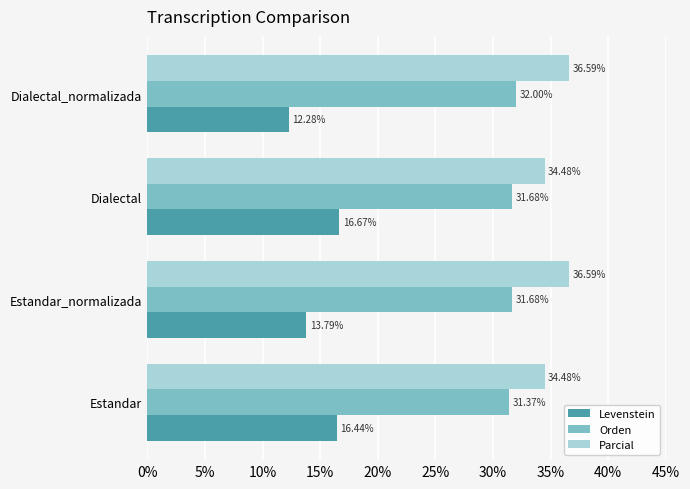

What is the average value of the Parcial series?

35.5